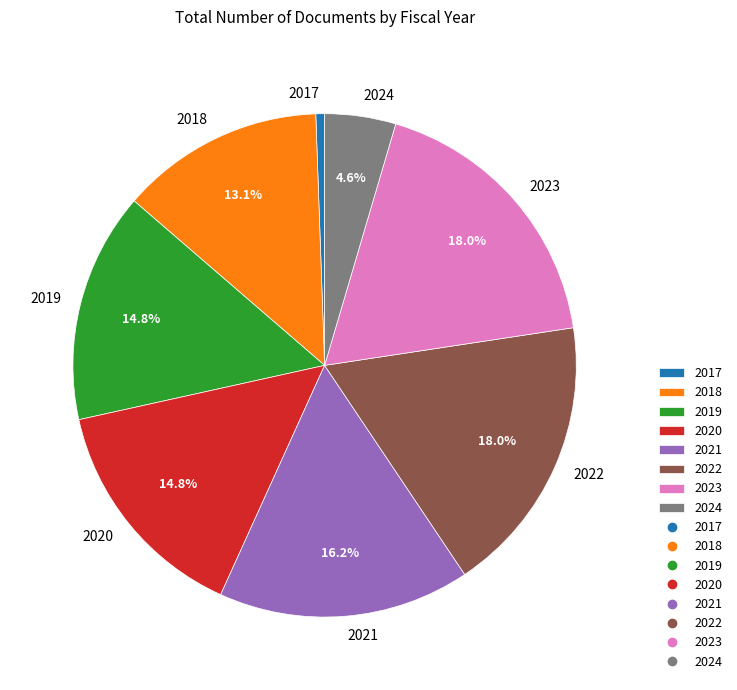

Which category has the smallest portion of the pie?

2017